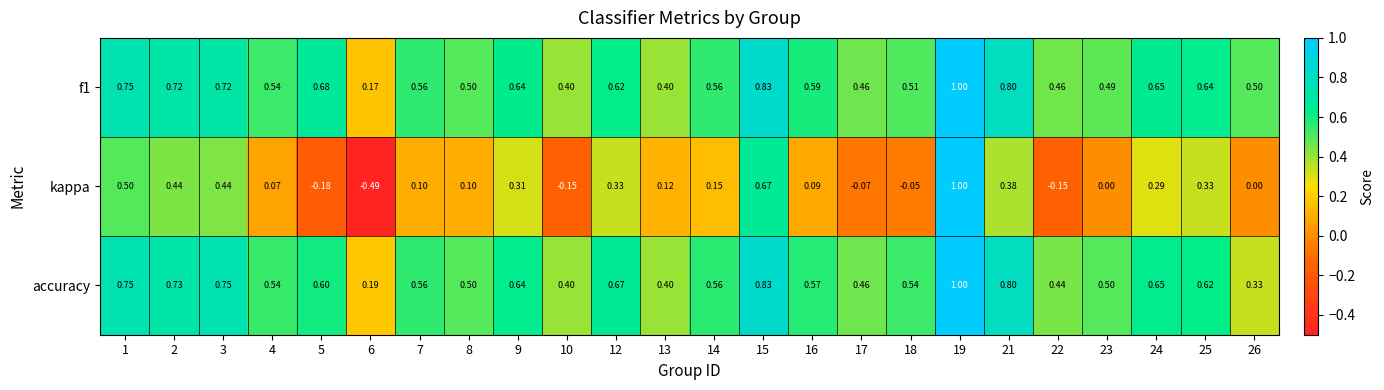

Which series has the widest spread of values?

kappa